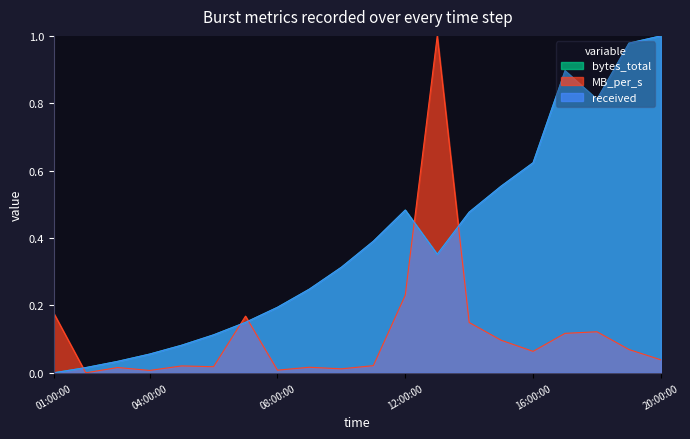

Rank the series at 04:00:00 from highest to lowest value.

bytes_total, received, MB_per_s